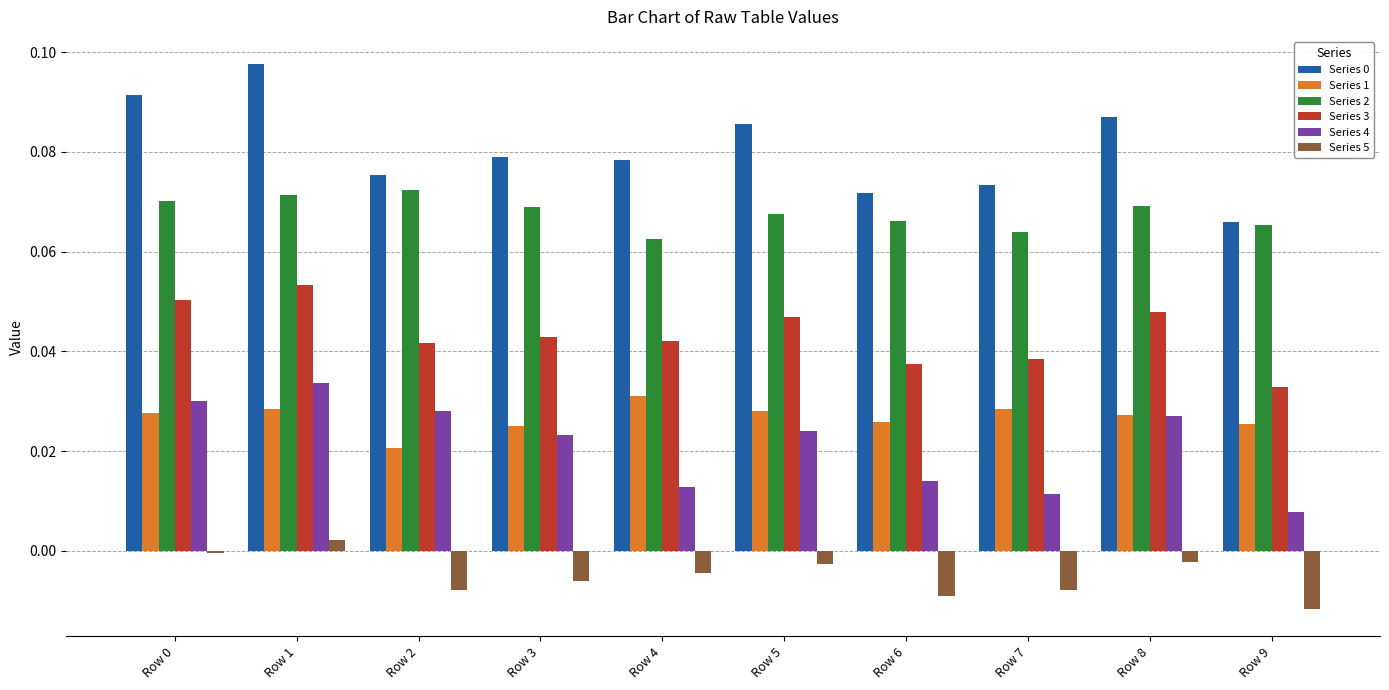

Which label corresponds to the smallest value in the chart?

Row 9